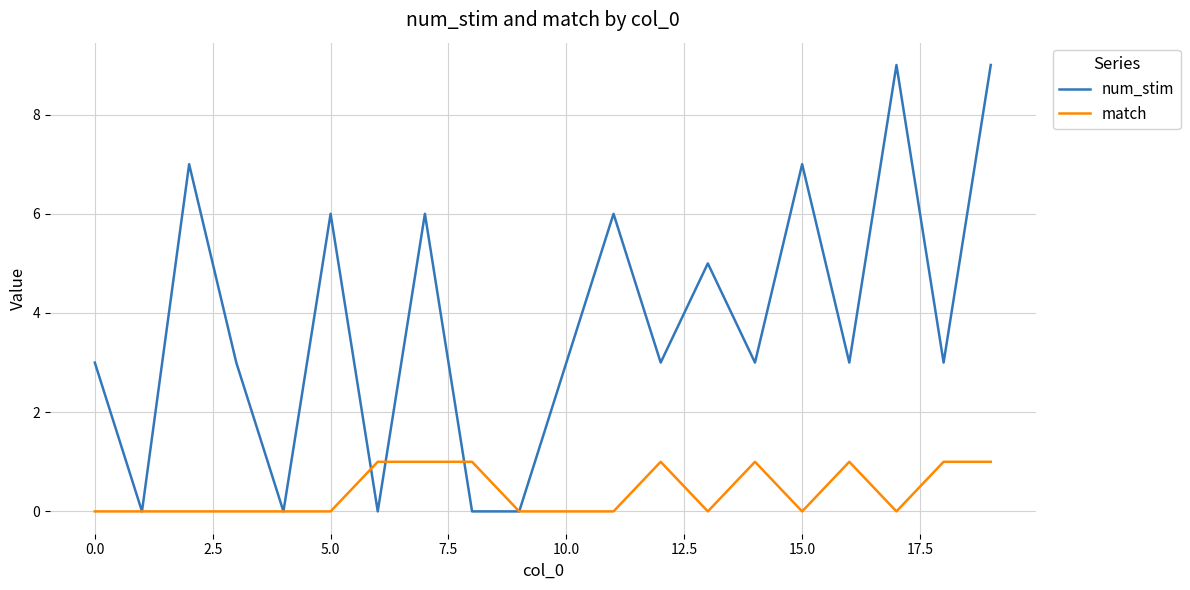

What are all the series names shown in the legend?

num_stim, match